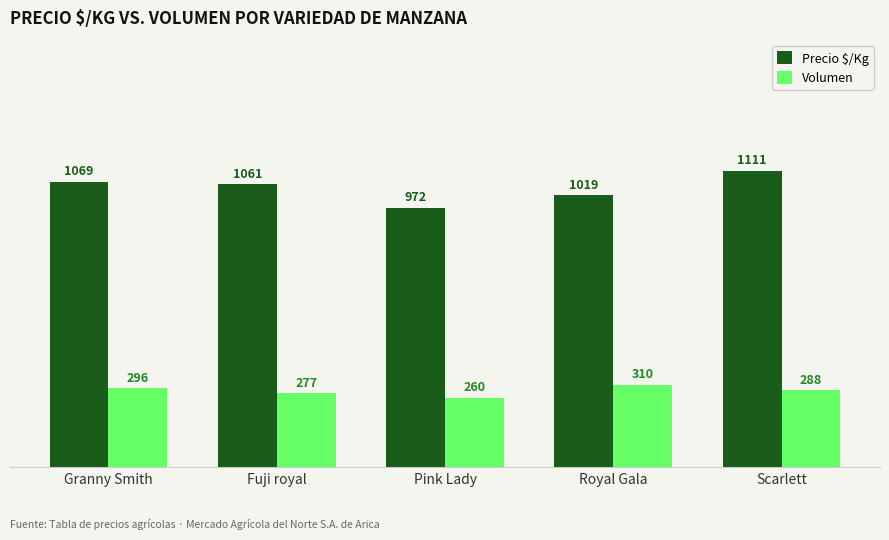

Count the Volumen values in the range 277 to 296.

3